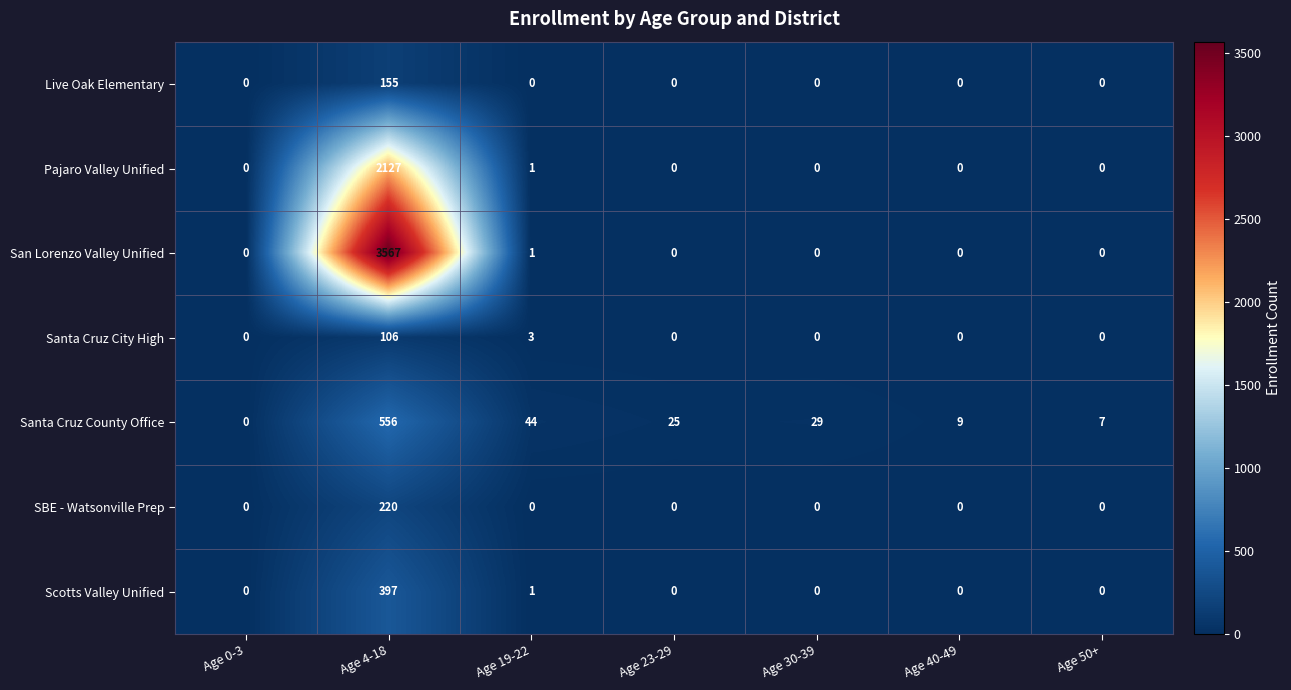

Where is Santa Cruz County Office nearest to the value 278?

Age 19-22